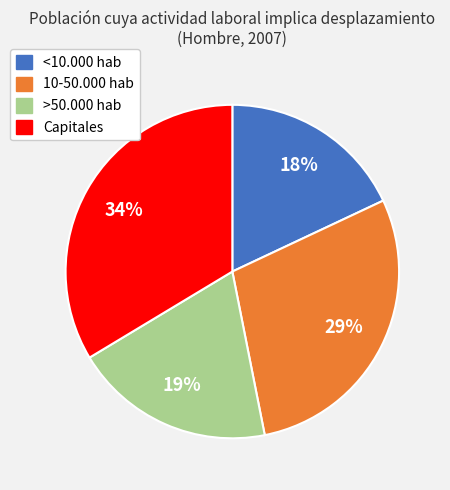

Is 10-50.000 hab the majority of the pie?

No